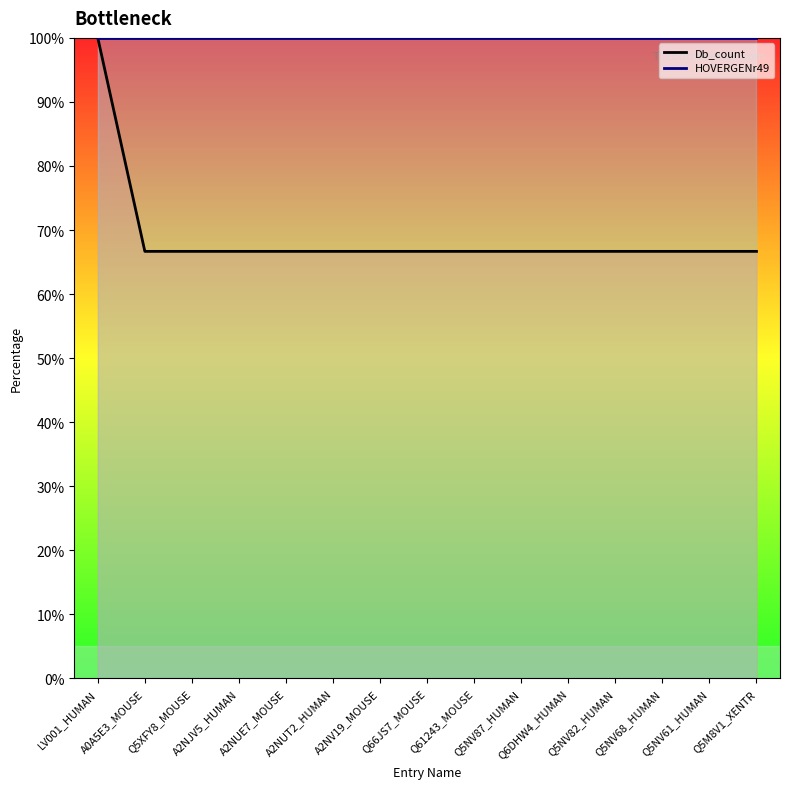

The Db_count_line series shows 66.7 at Q5NV68_HUMAN. True or false?

True